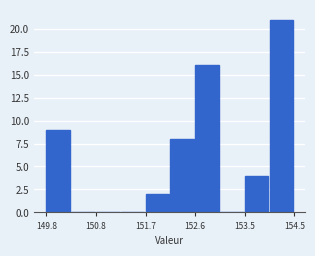

Reading left to right, list every bar in this chart as the range it spans on the x-axis followed by its height. Neither the bar edges nor the heights are printed on the chart, so give them approximately, as read against the axes.

149.8 to 150.3: 9
150.3 to 150.8: 0
150.8 to 151.2: 0
151.2 to 151.7: 0
151.7 to 152.1: 2
152.1 to 152.6: 8
152.6 to 153.1: 16
153.1 to 153.5: 0
153.5 to 154.0: 4
154.0 to 154.5: 21